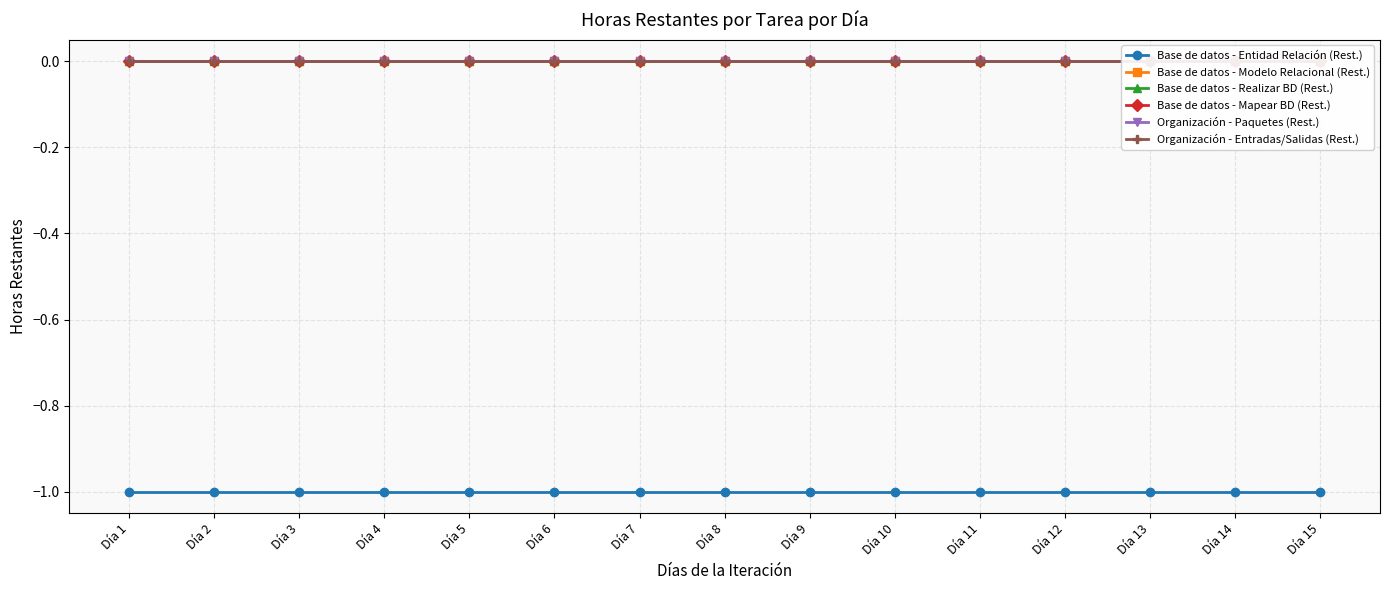

True or false: Organización - Entradas/Salidas (Rest.) and Base de datos - Modelo Relacional (Rest.) intersect in this chart.

False